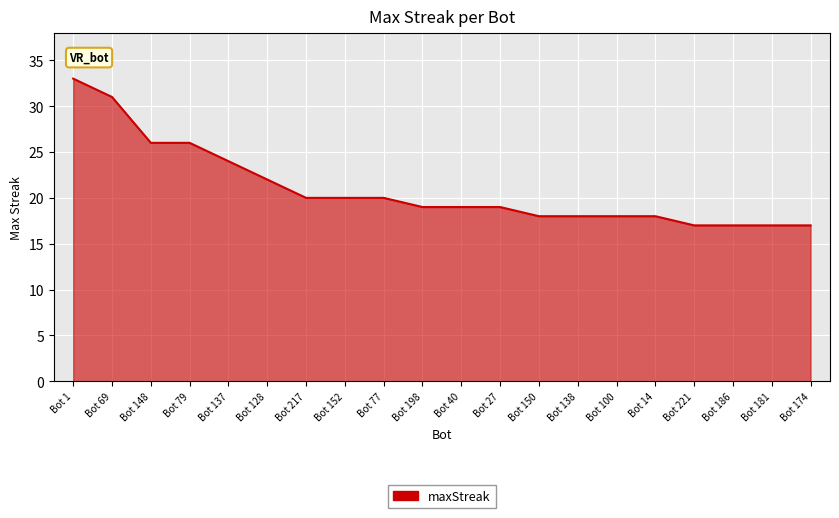

Between Bot 14 and Bot 1, which is larger?

Bot 1